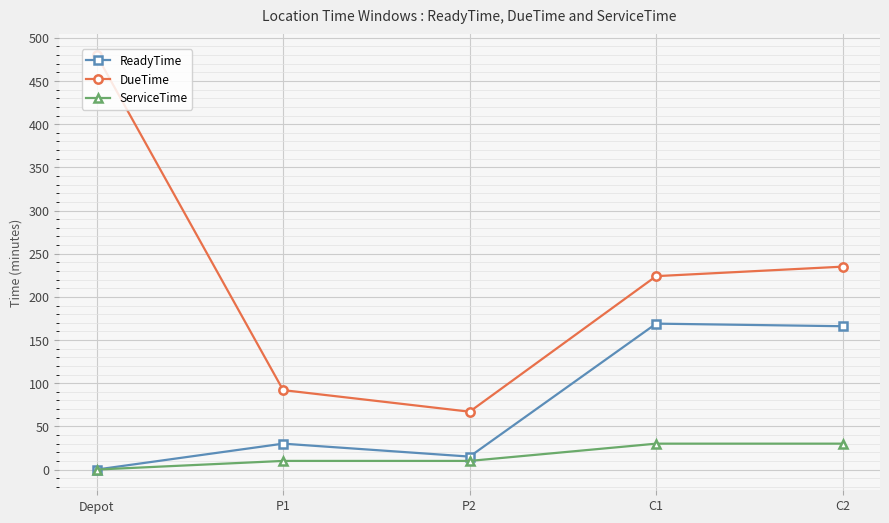

At which category does the chart reach its peak across all series?

Depot